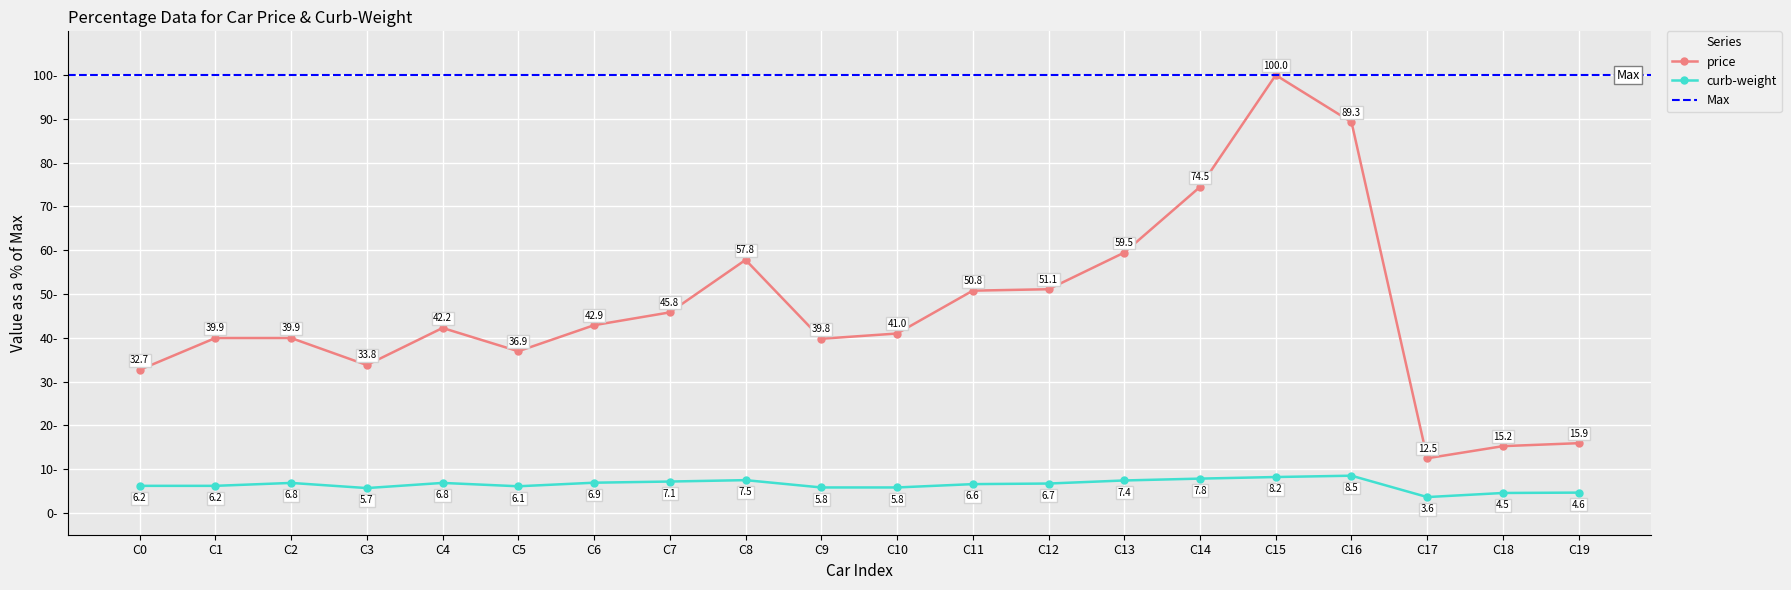

At how many categories does at least one series exceed 22?

17